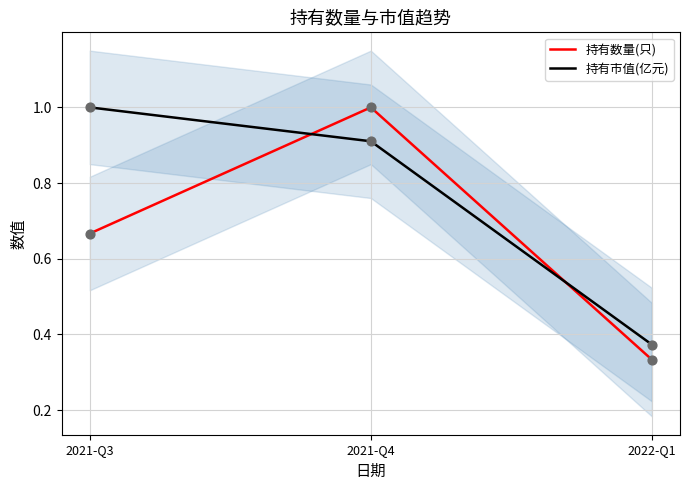

At how many categories does at least one series exceed 0?

3